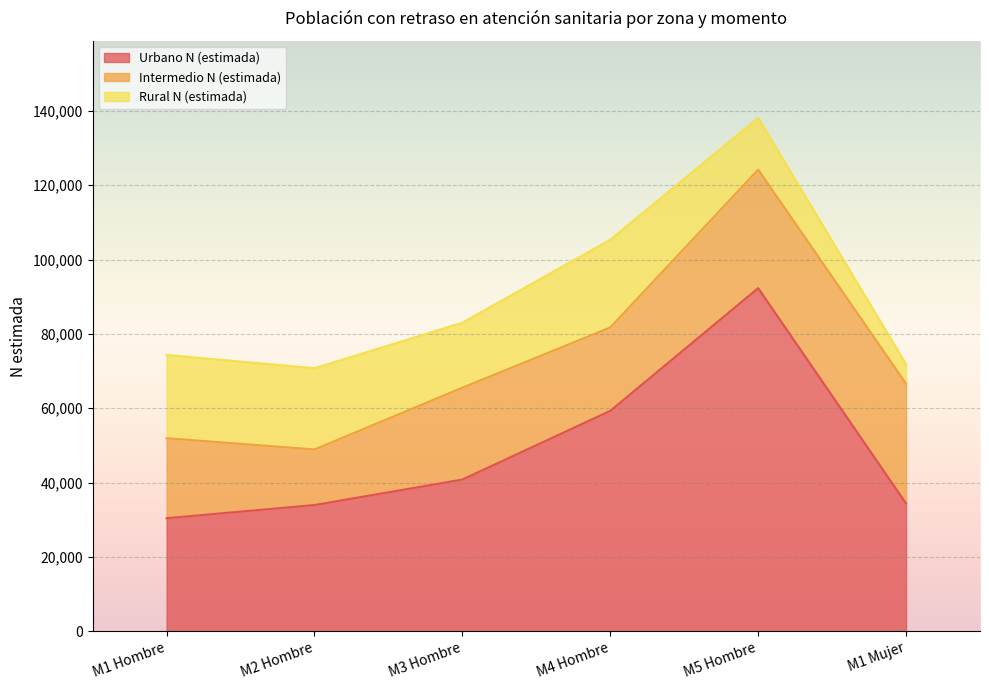

At how many categories does at least one series exceed 50001?

2